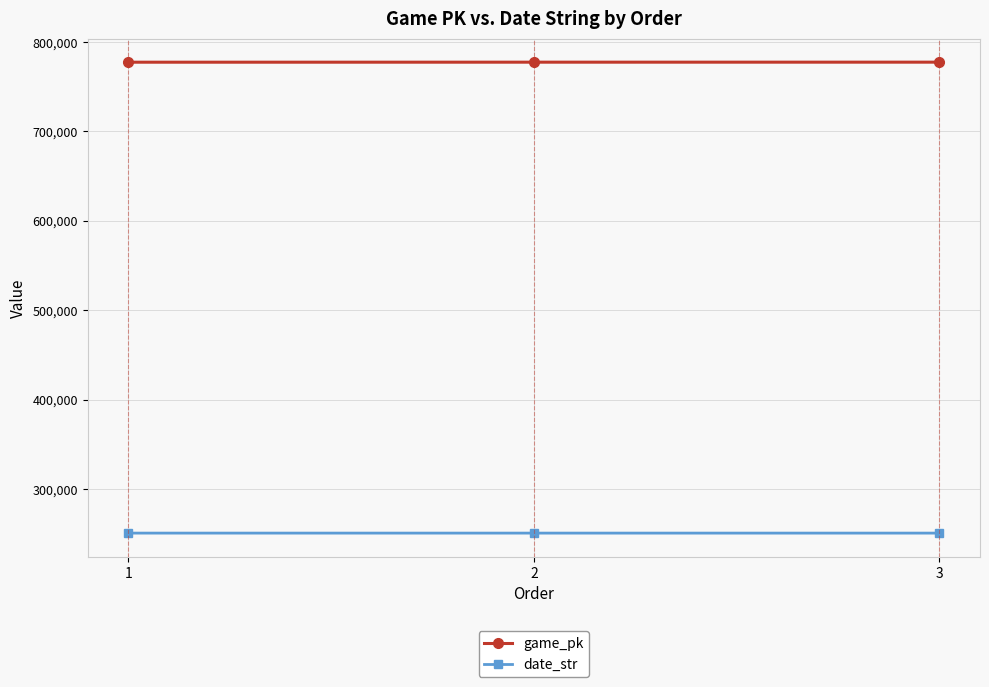

Which series has the largest total across all categories?

game_pk